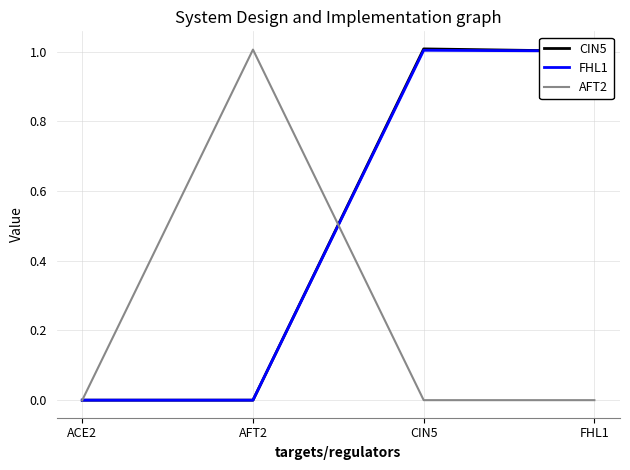

At which category does FHL1 reach its first local peak?

CIN5